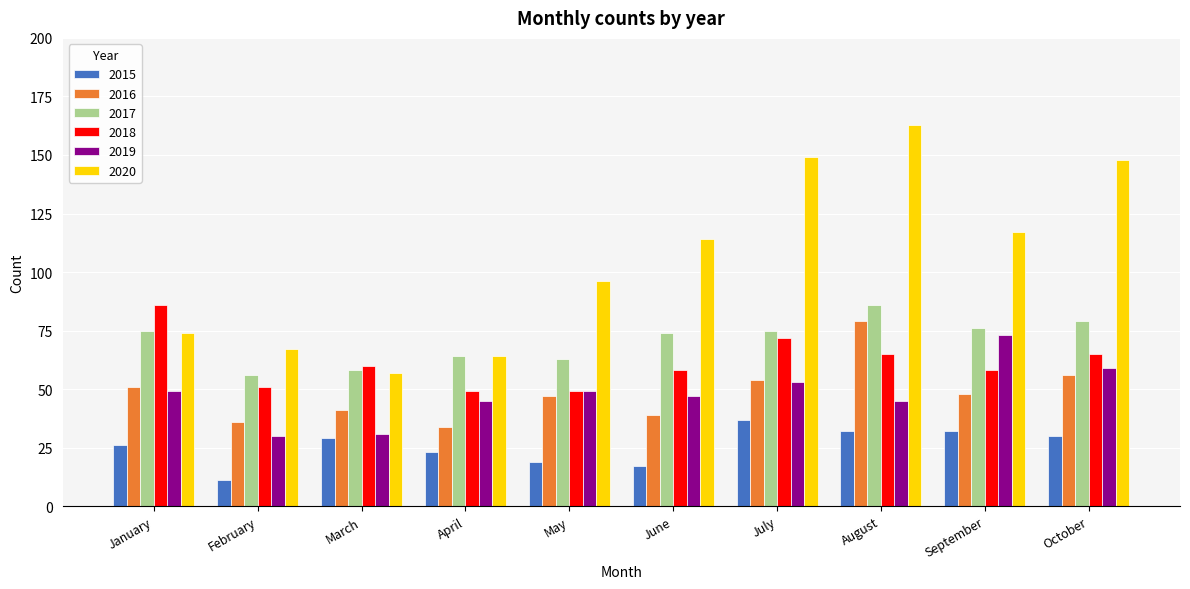

Which series has the largest total across all categories?

2020